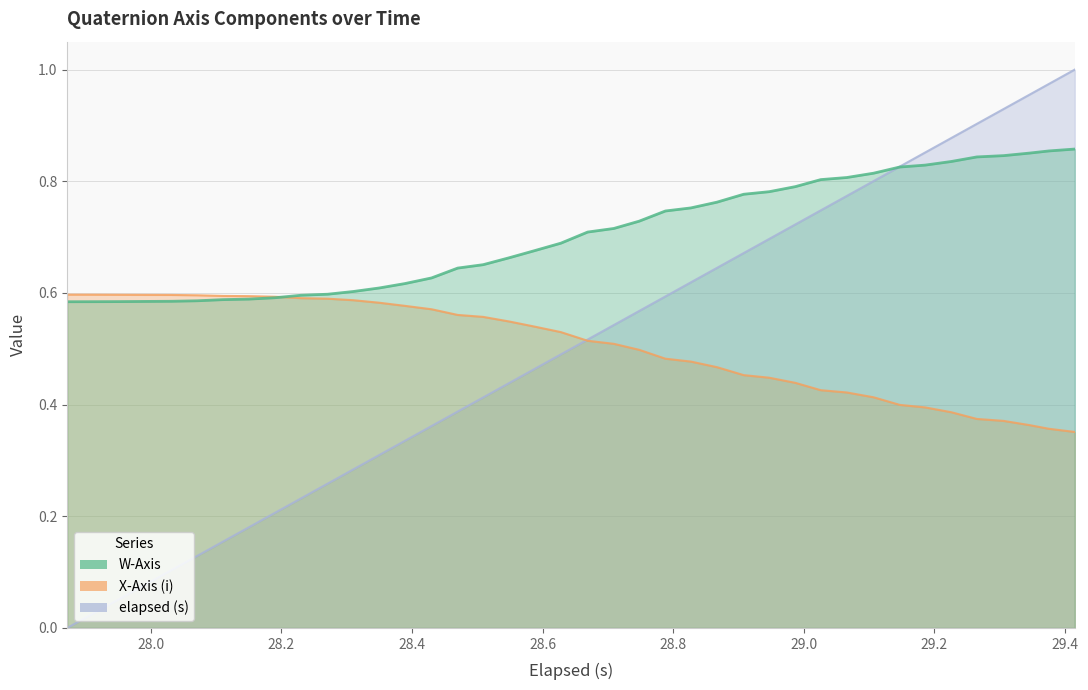

True or false: X-Axis (i) has a value of 0.6 at 28.2.

True